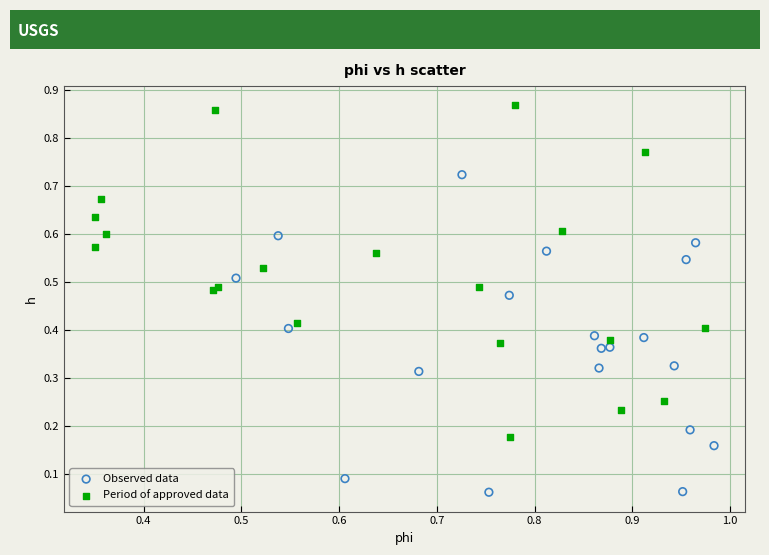

Which series has the widest spread of Y values?

Period of approved data